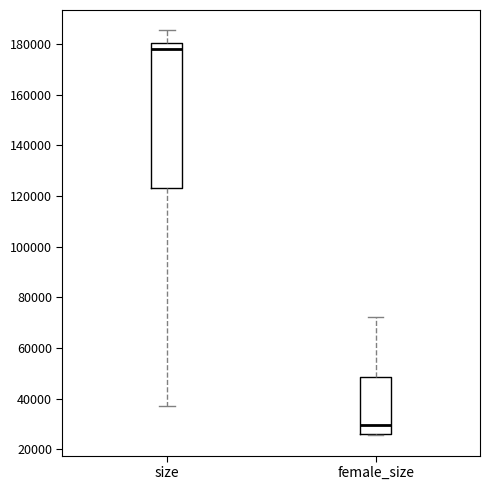

Which box has the lowest median line?

female_size